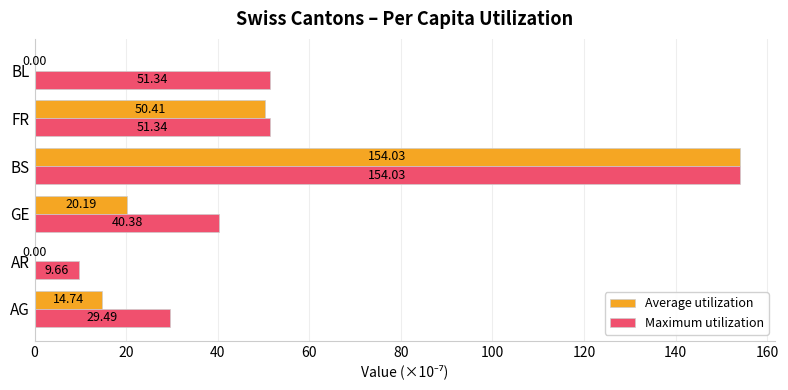

Which series has the largest total across all categories?

Maximum utilization